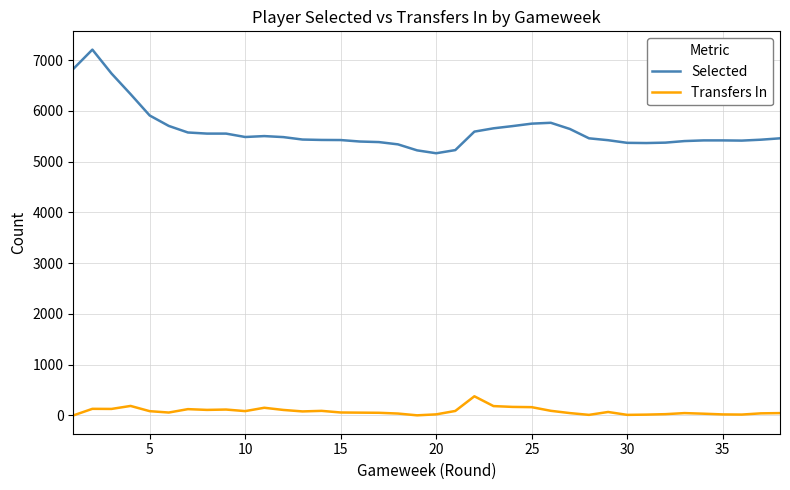

Which series has the largest total across all categories?

Selected